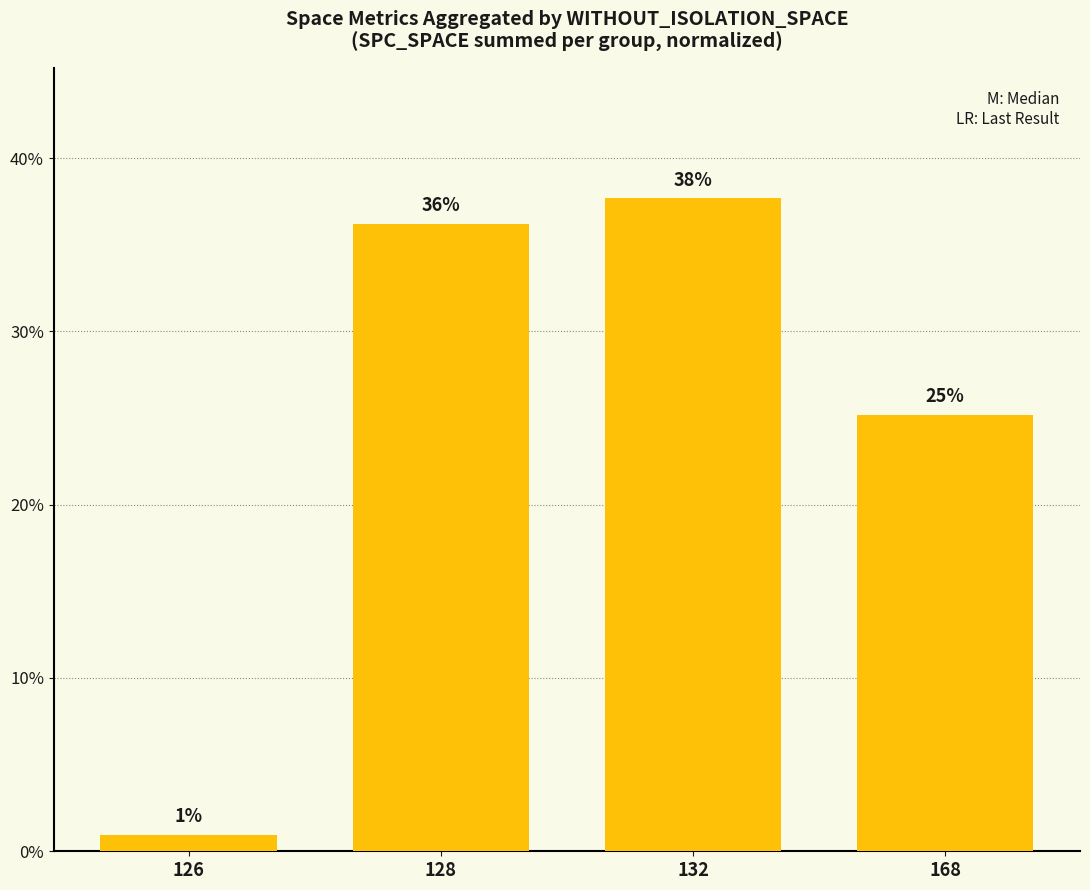

How many bars are there in total?

4